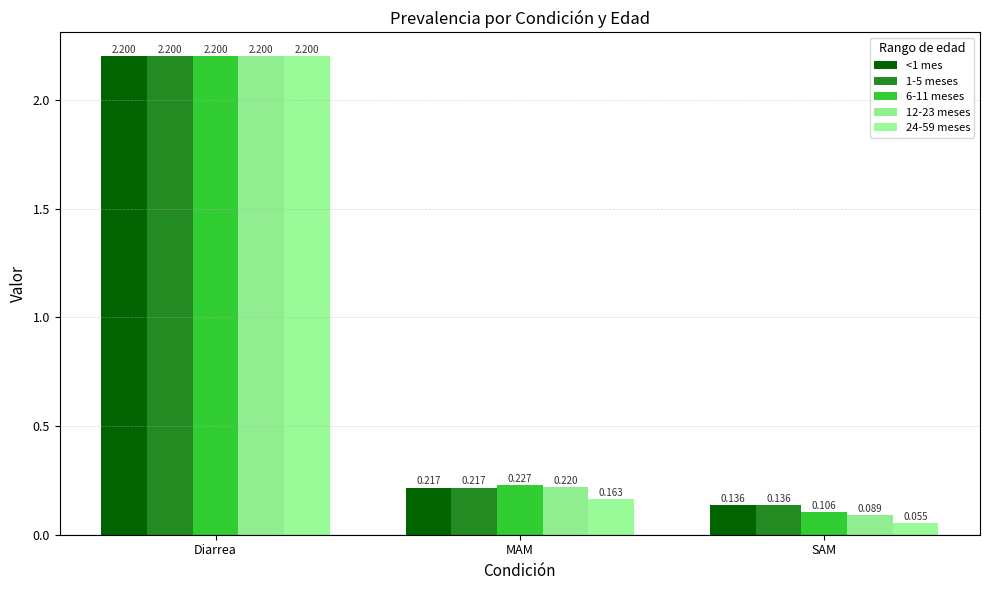

What is the difference between the maximum and minimum values in the 12-23 meses series?

2.1